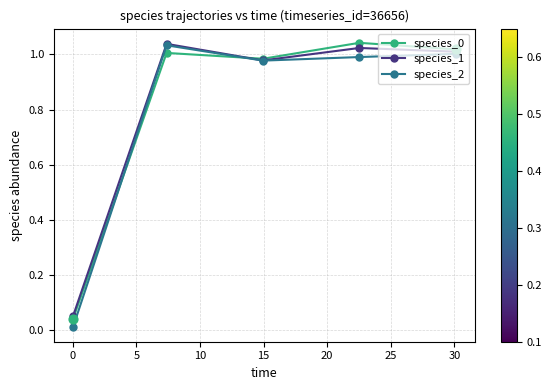

True or false: species_0 has more than 0 points higher than both neighbors.

True